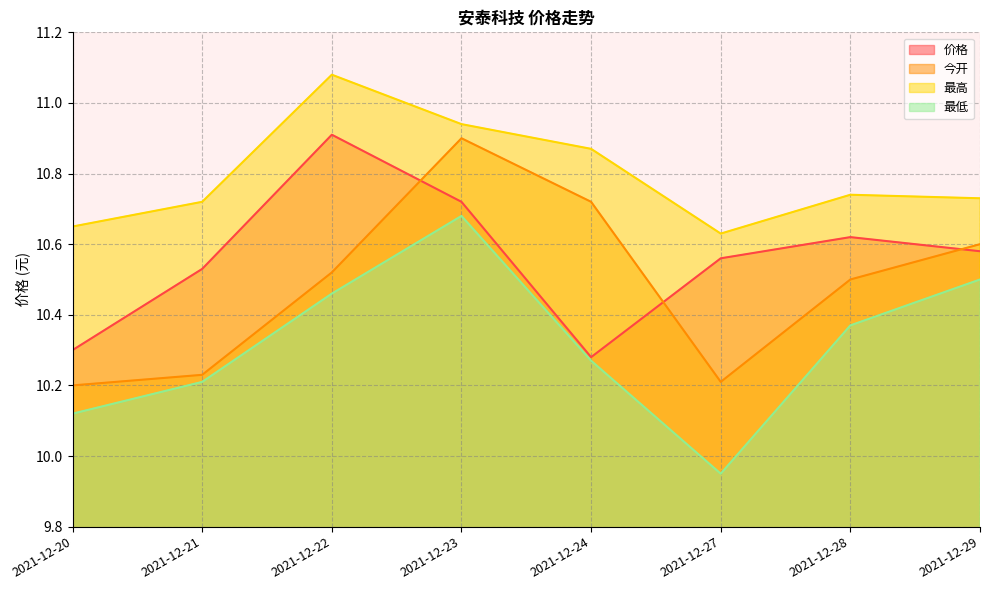

What is the value of the 价格 point at the 6th from the left?

10.6